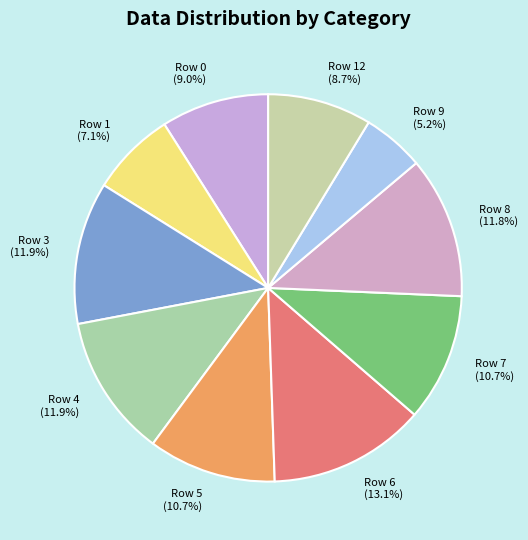

To the nearest percent, what is the combined percentage of Row 7 and Row 4?

23%